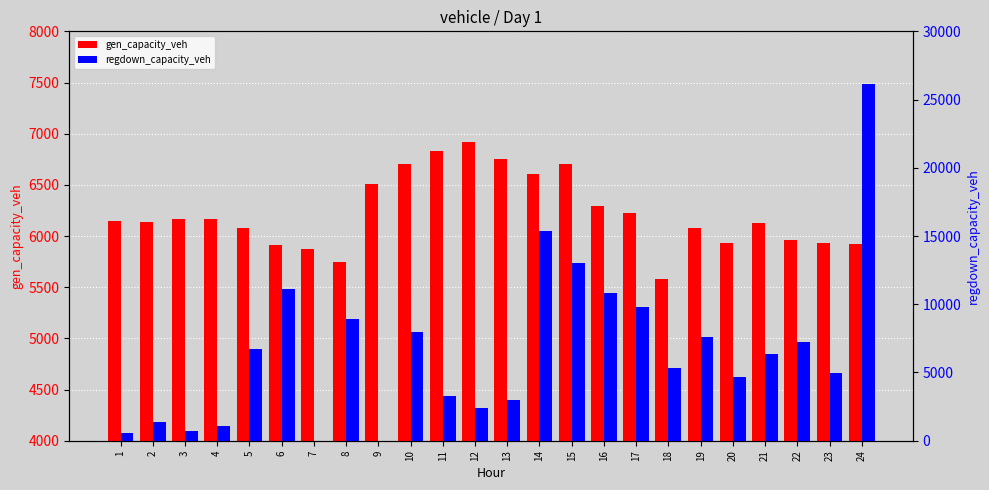

The value of gen_capacity_veh at 14 is 10470.7. True or false?

False